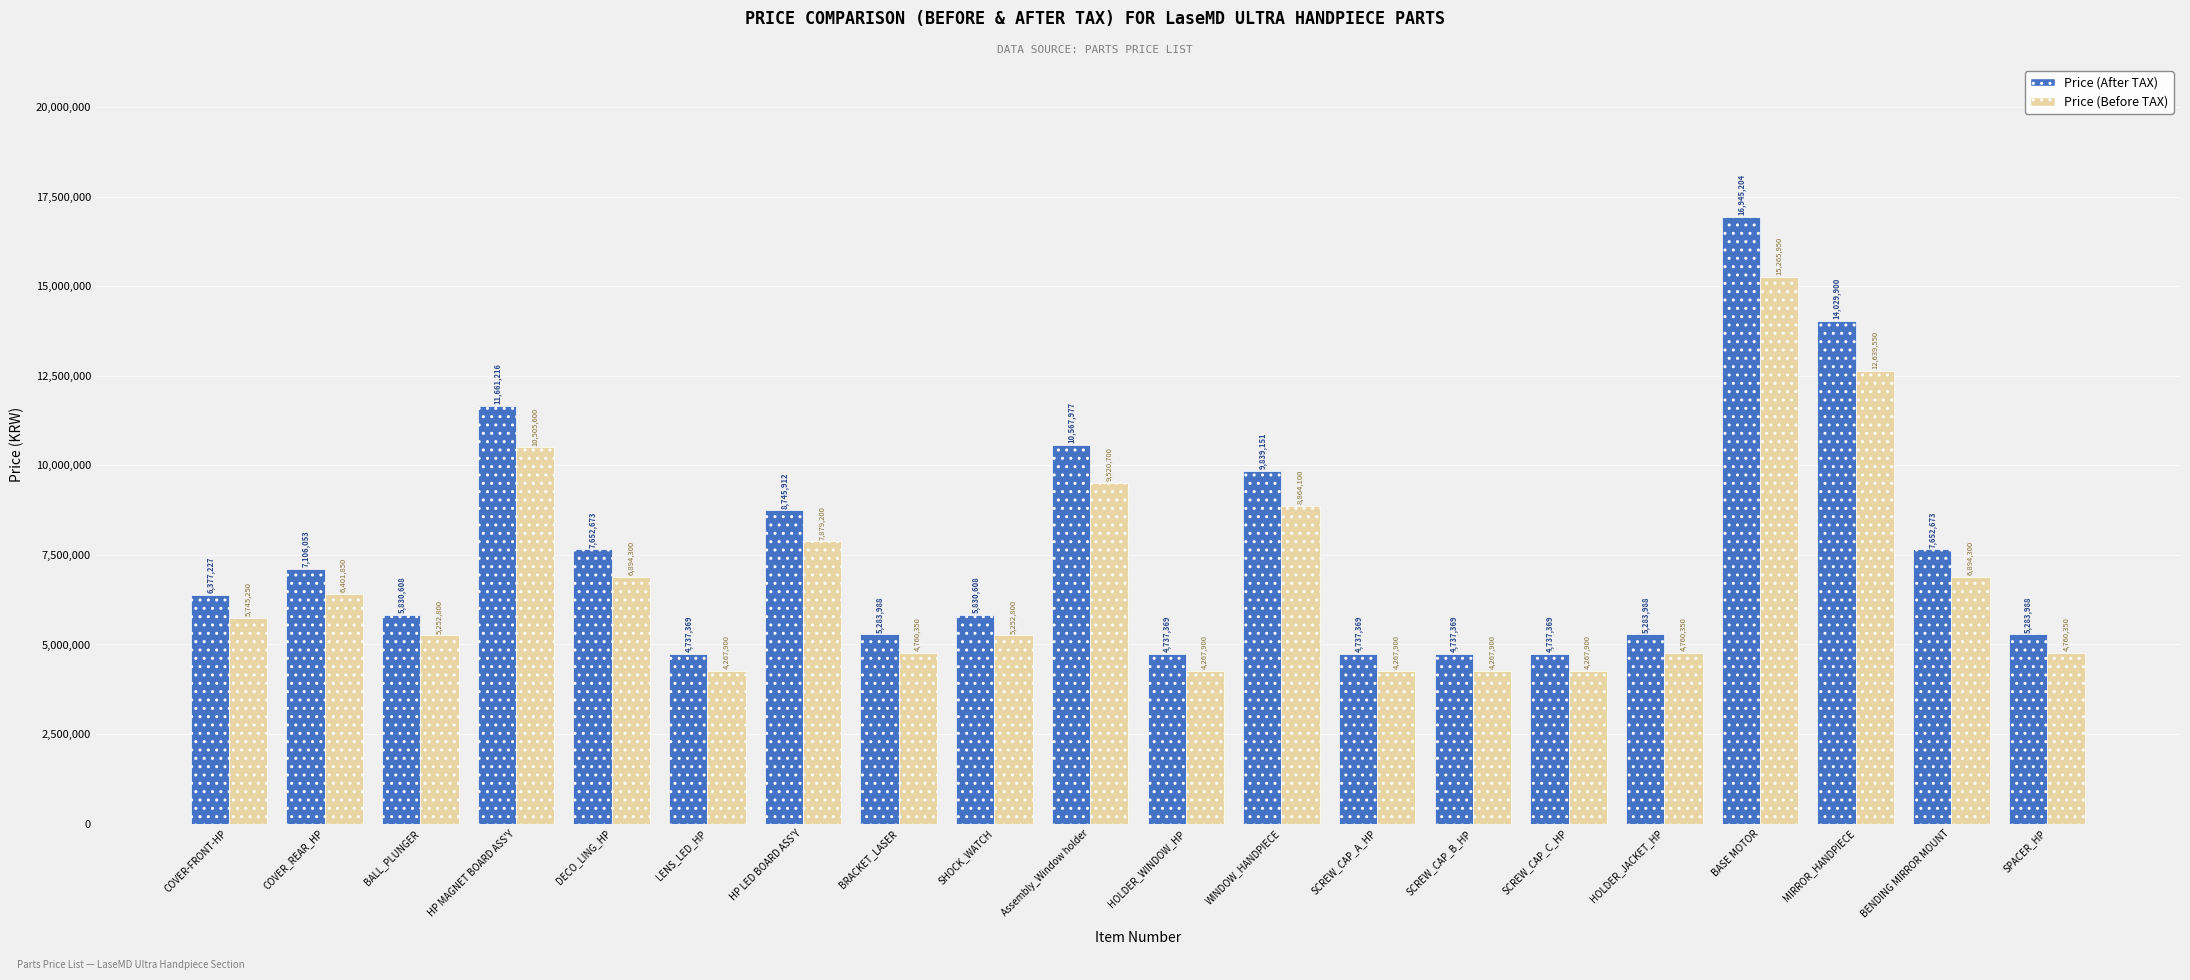

Which series has the largest total across all categories?

Price (After TAX)